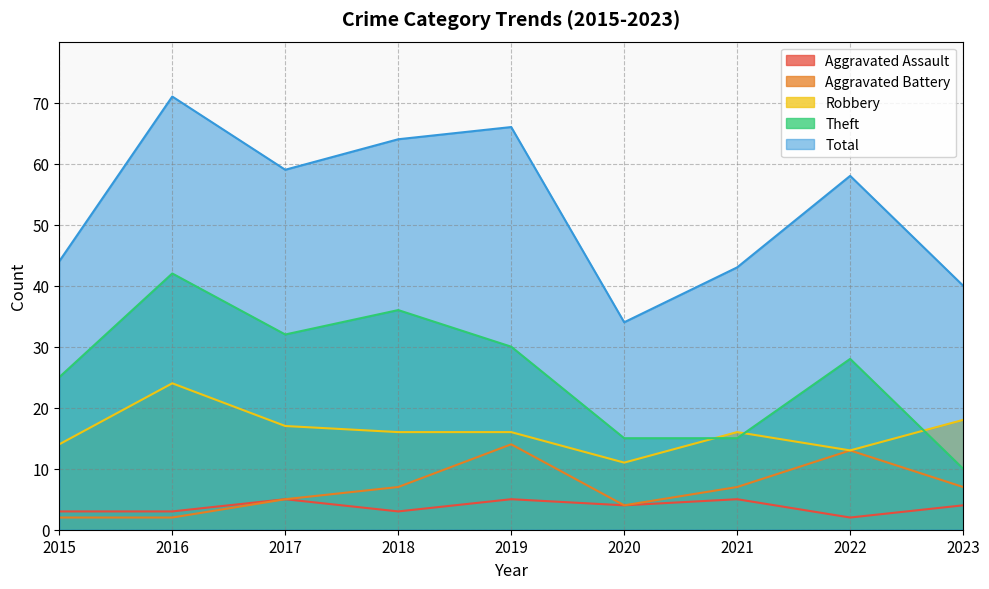

What is the difference between the second highest and minimum values in the Total series?

32